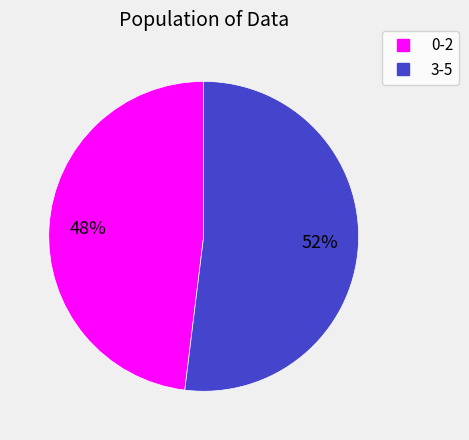

To the nearest percent, what is the difference between the largest and smallest slice percentages?

4%